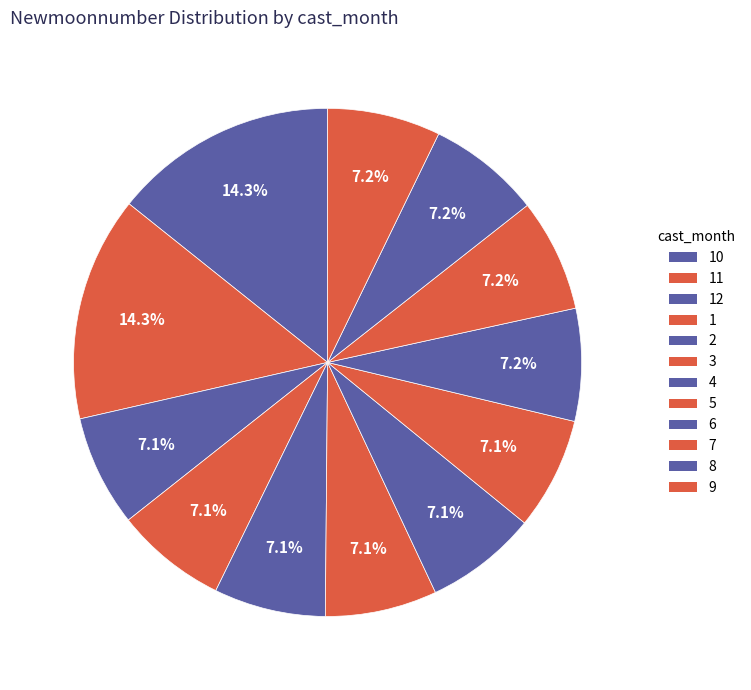

Count the number of slices in the pie.

12